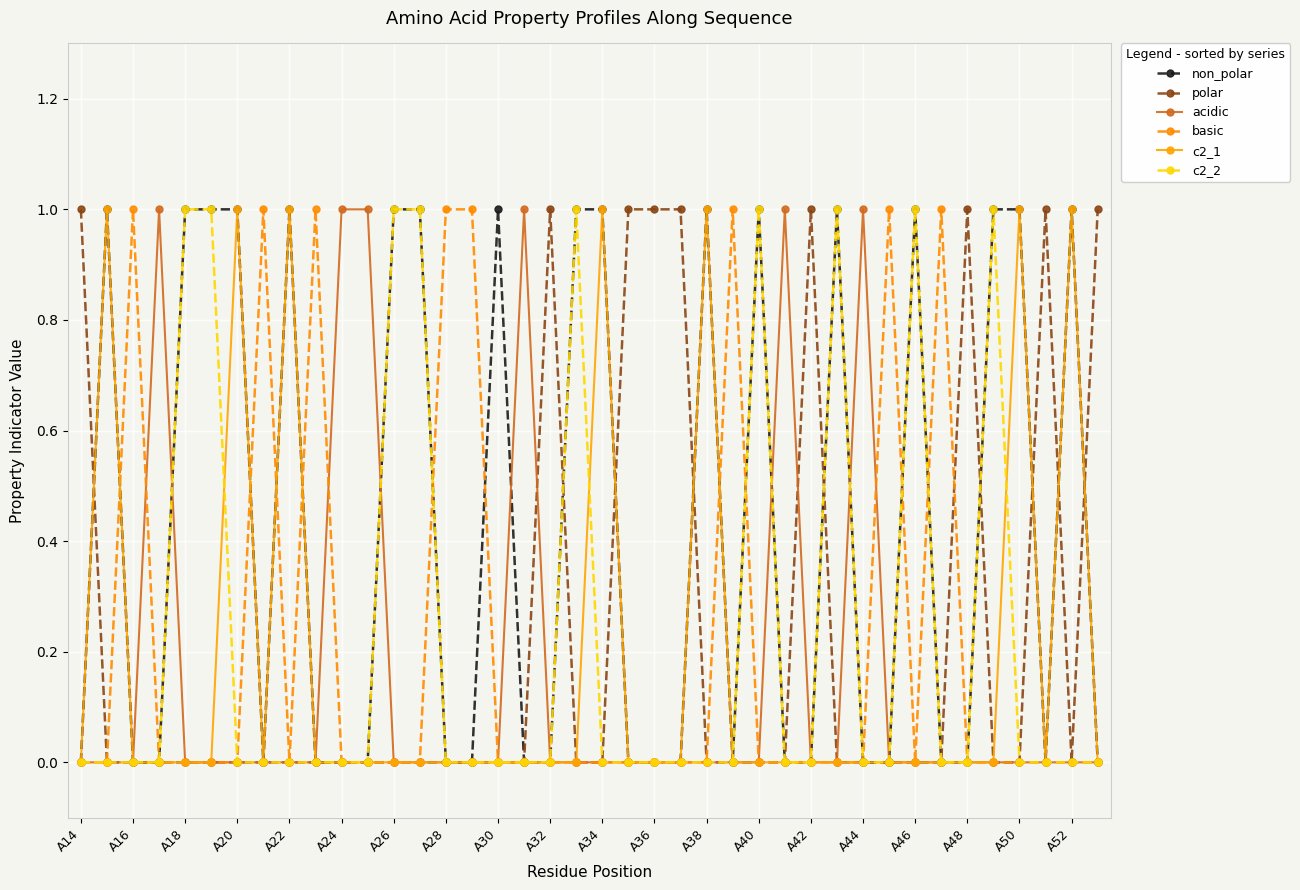

True or false: acidic has more than 2 interior local peaks.

True